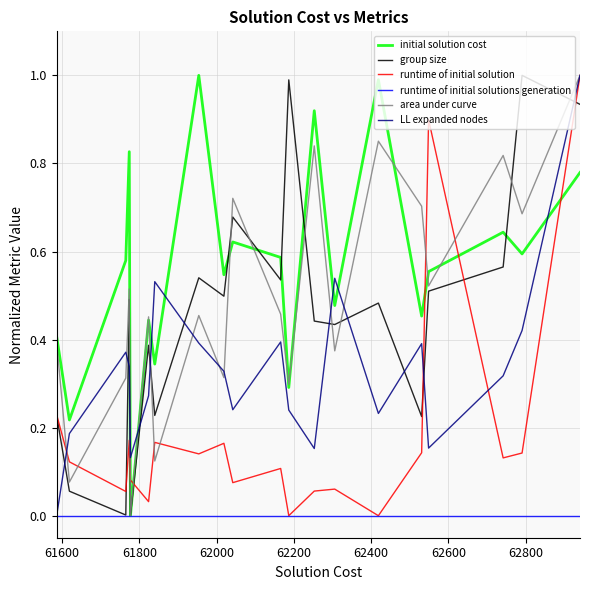

True or false: initial solution cost has more than 2 interior local peaks.

True